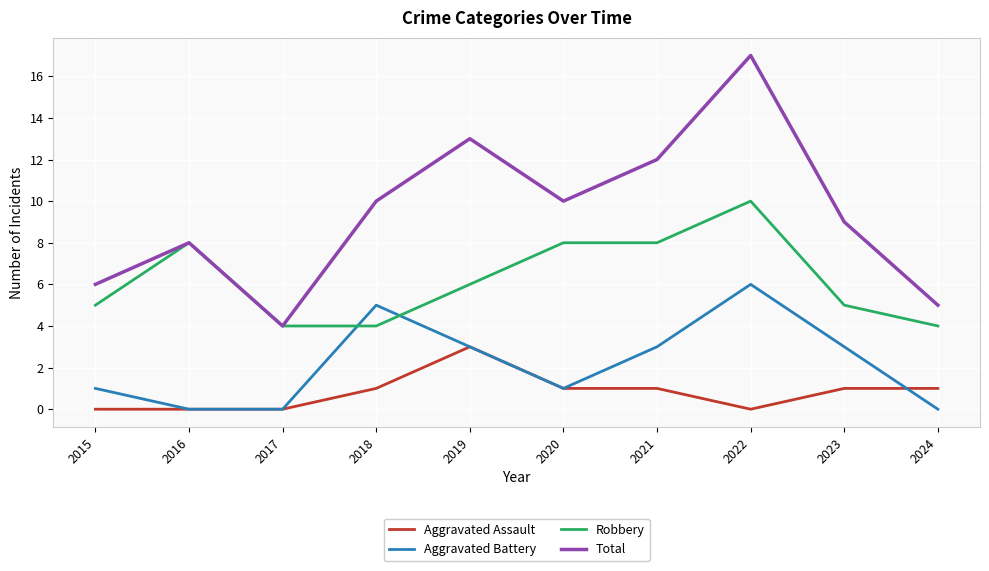

Which series has the largest range (max minus min)?

Total